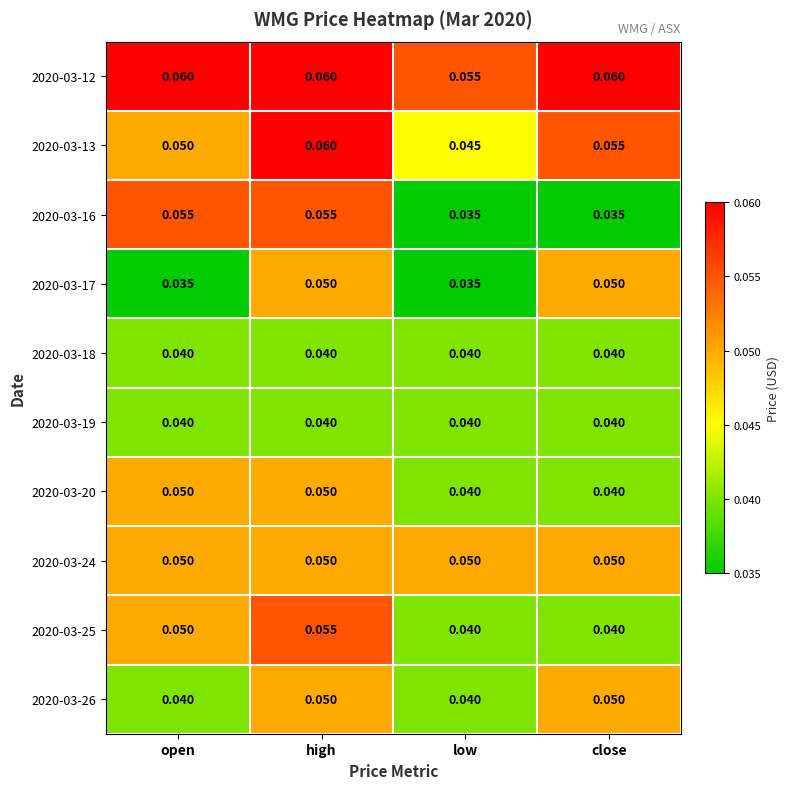

Is the value of 2020-03-25 at low greater than the value of 2020-03-26 at close?

No